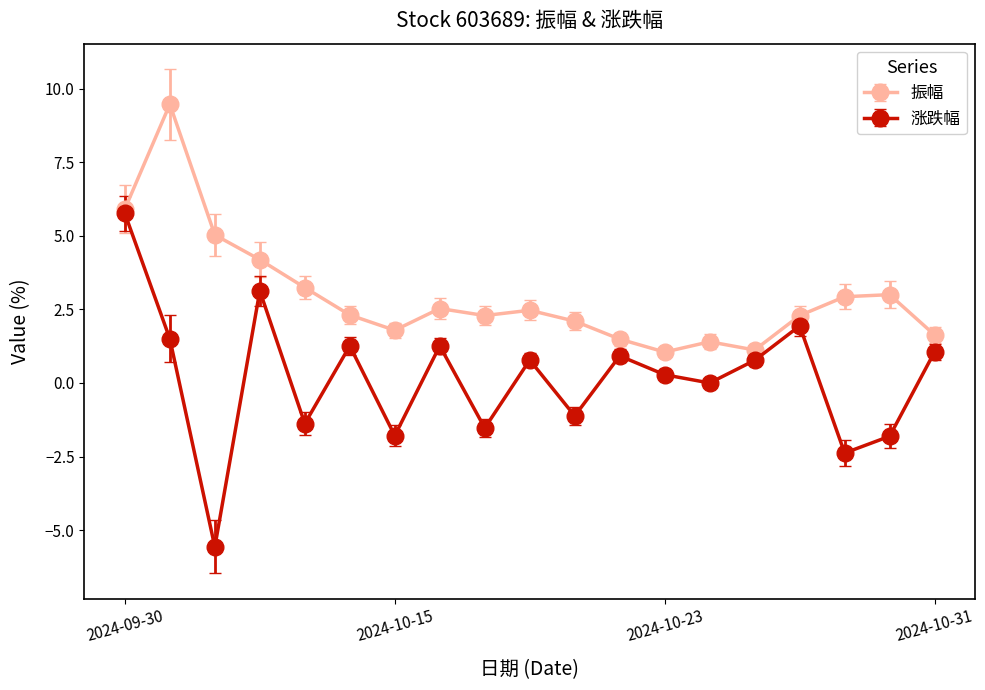

Which series has the largest total across all categories?

振幅